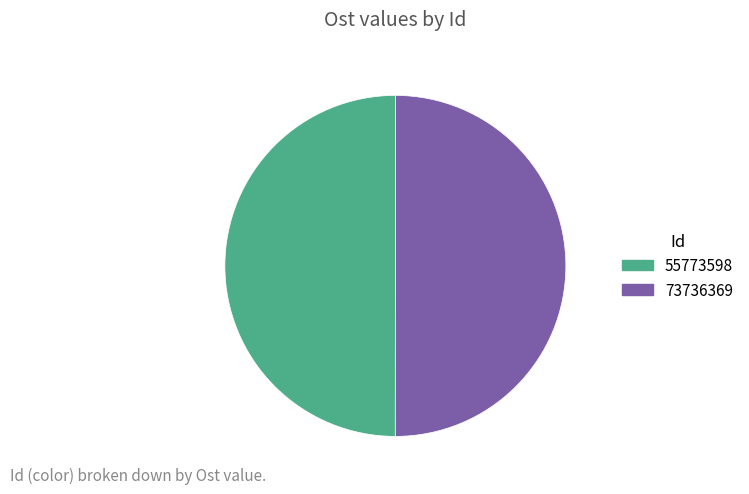

What is the ratio of the value at 55773598 to the value at 73736369?

1.0